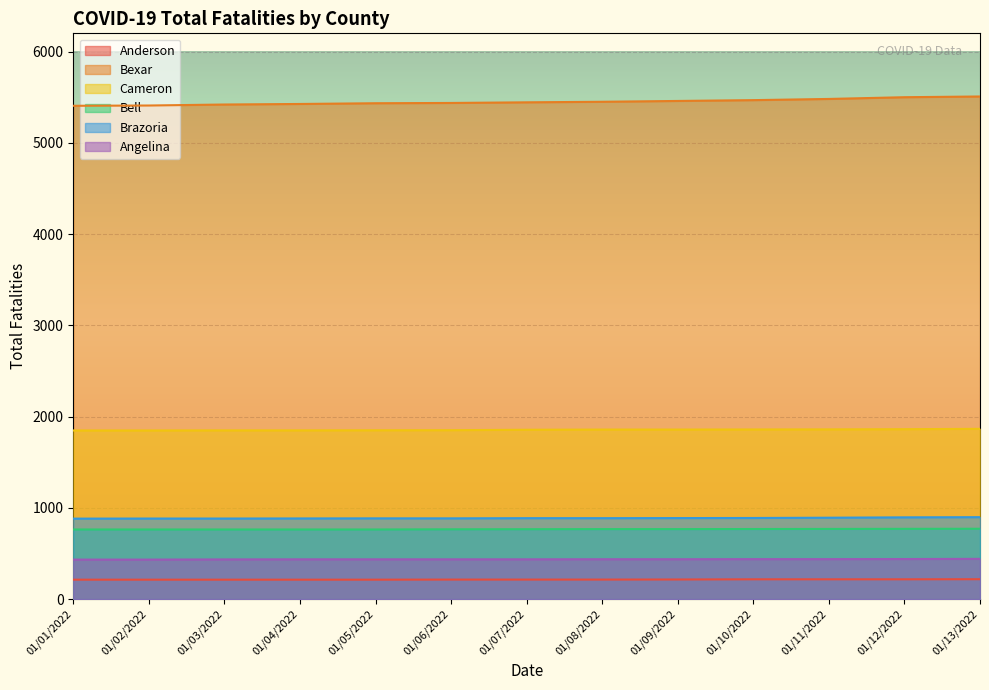

What is the value of the Brazoria point at the 8th from the left?

887